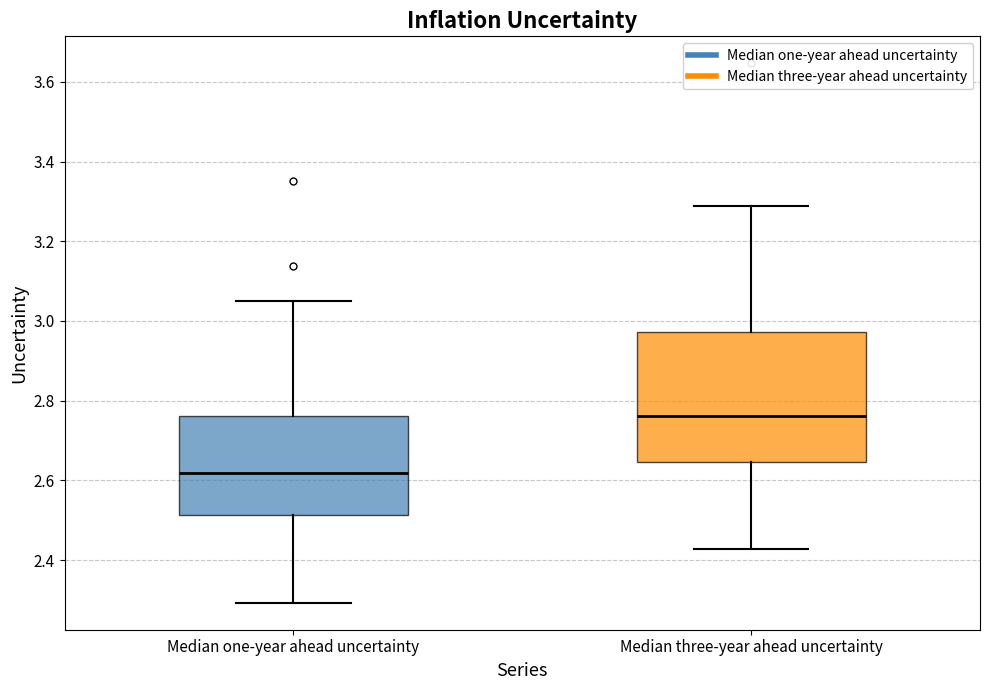

Reading left to right, read every box against the y-axis: the position of its median line, the range the box covers, and the ends of its whiskers. The values are not printed on the chart, so give them approximately, as read against the axis.

Median one-year ahead uncertainty: median 2.62, box 2.52 to 2.76, whiskers 2.30 to 3.04
Median three-year ahead uncertainty: median 2.76, box 2.64 to 2.98, whiskers 2.42 to 3.28